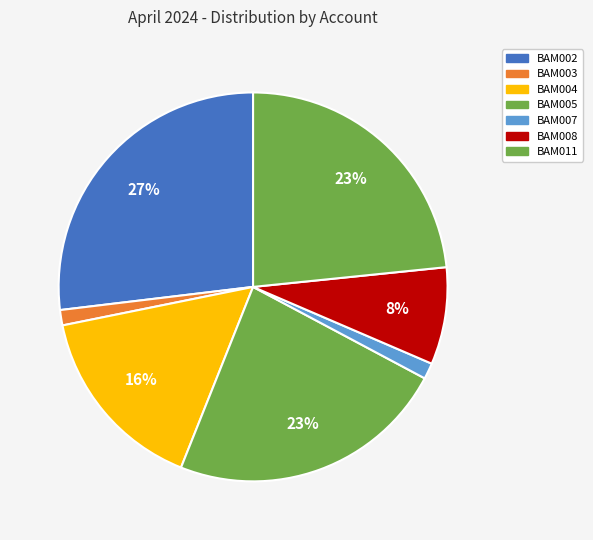

To the nearest percent, what is the combined percentage of BAM008 and BAM011?

31%